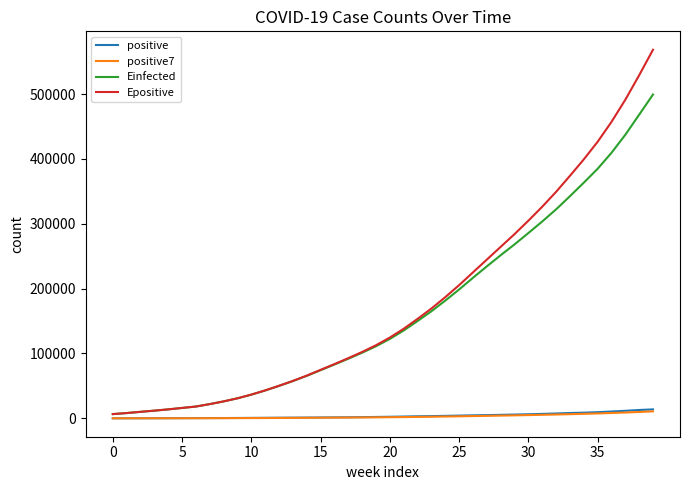

What is the greatest value displayed?

568289.4